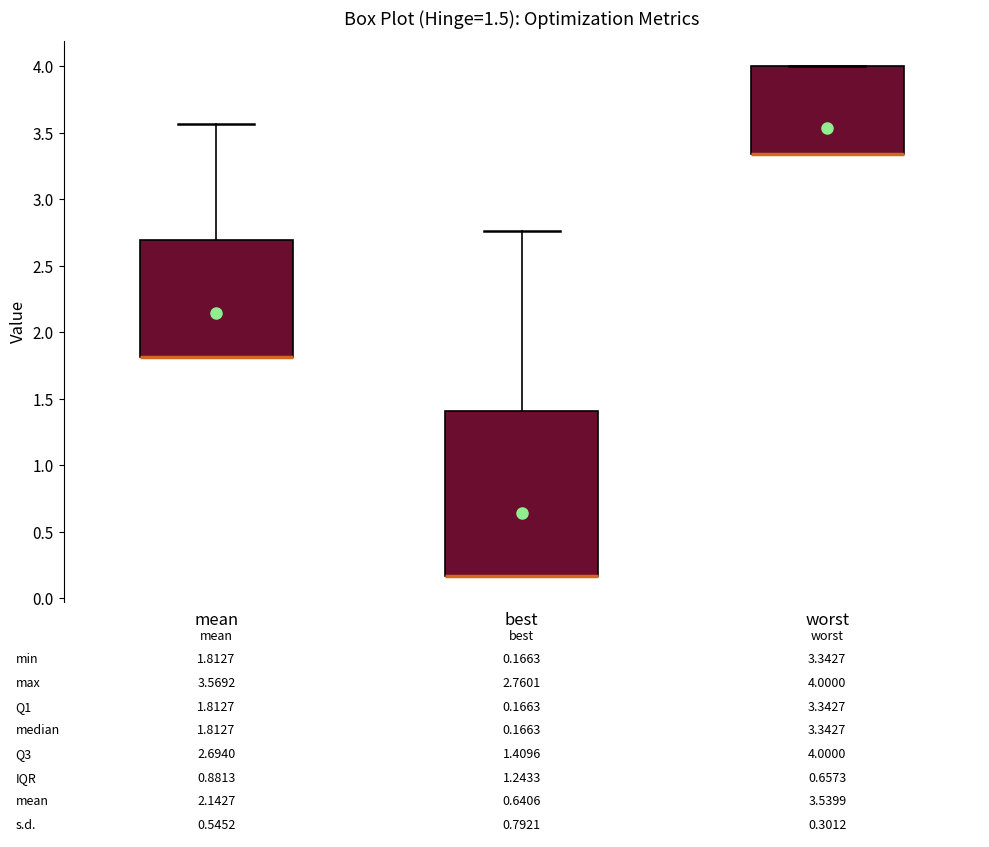

Comparing the boxes themselves (not the whiskers), which one is the tallest?

best